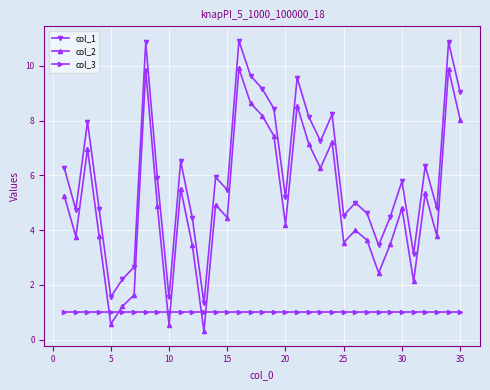

Which series has the widest spread of values?

col_2